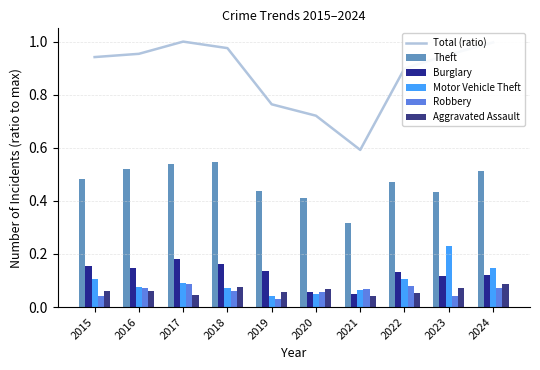

What is the spread (max minus min) of values at 2020?

0.7